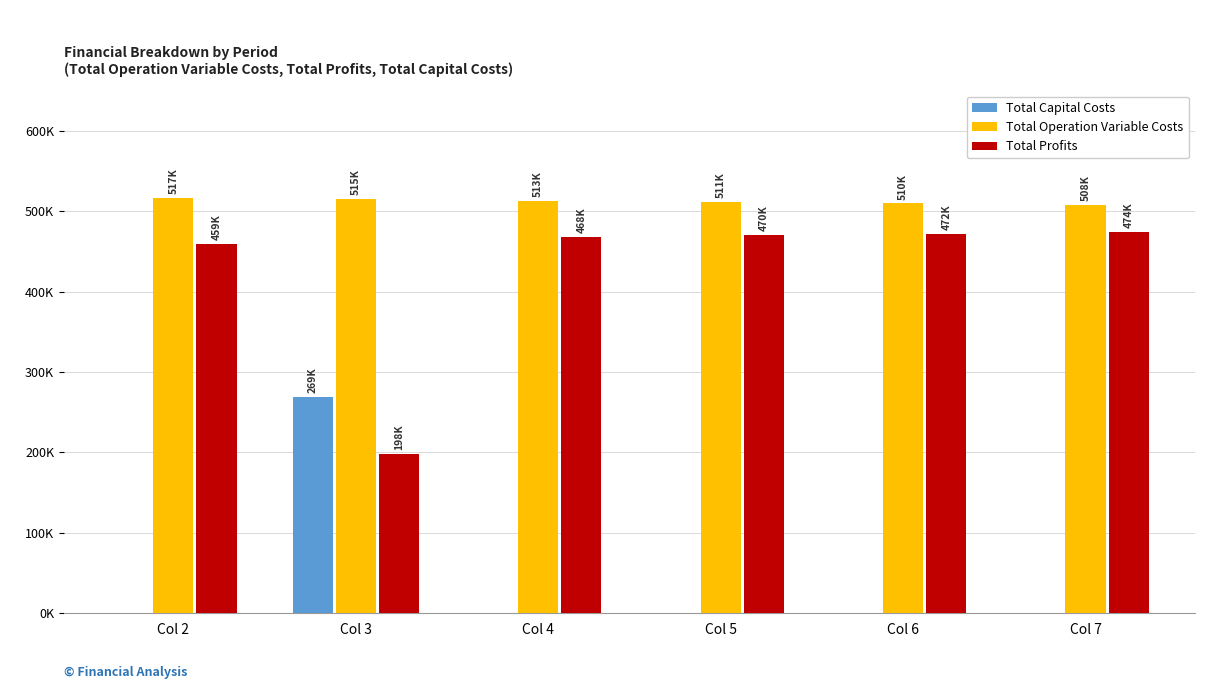

Does the chart contain stacked bars?

No